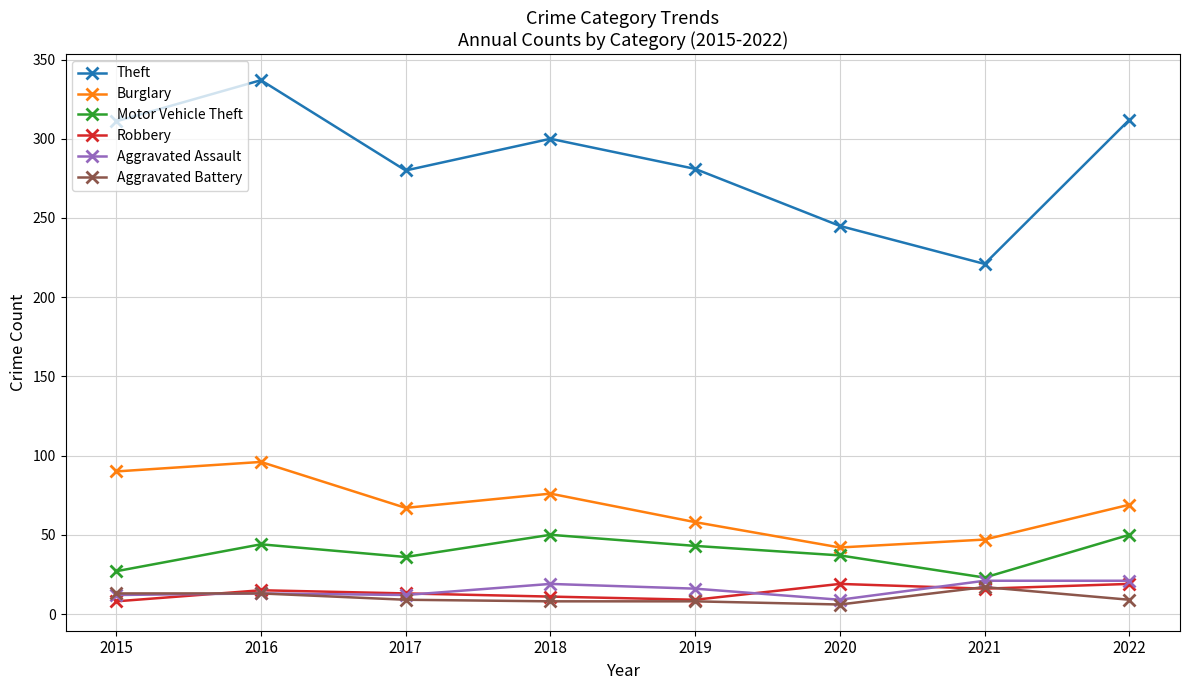

The Theft series shows 477 at 2019. True or false?

False